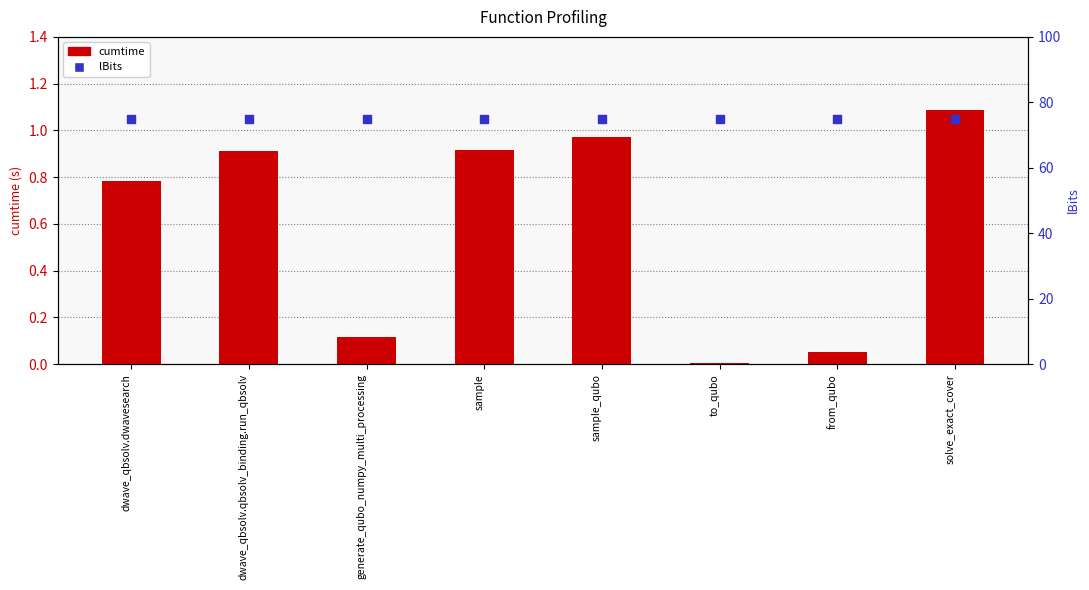

Which series has the largest Y range (max minus min)?

cumtime